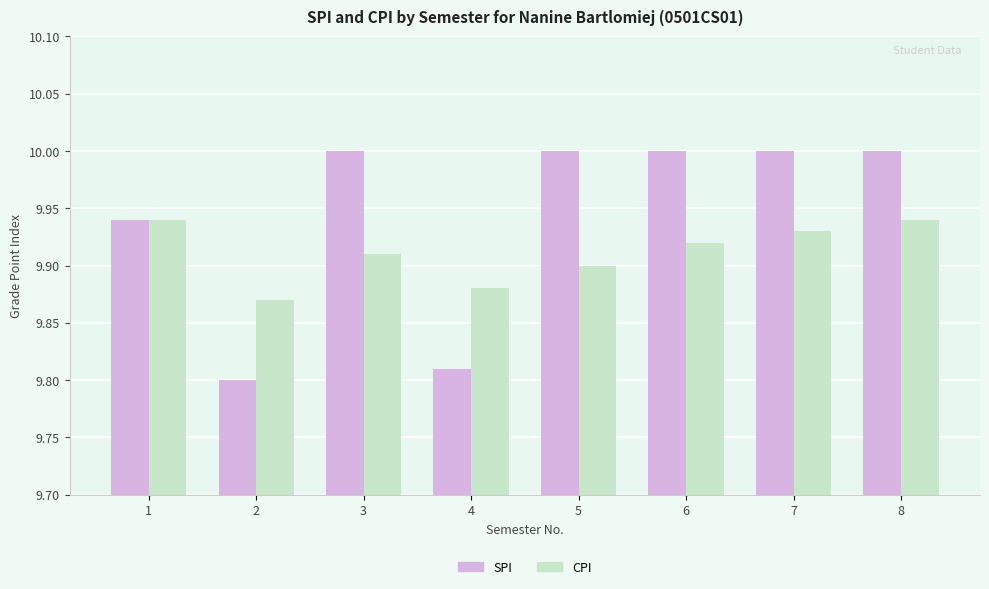

Rank the series by their maximum value, from lowest to highest.

CPI, SPI